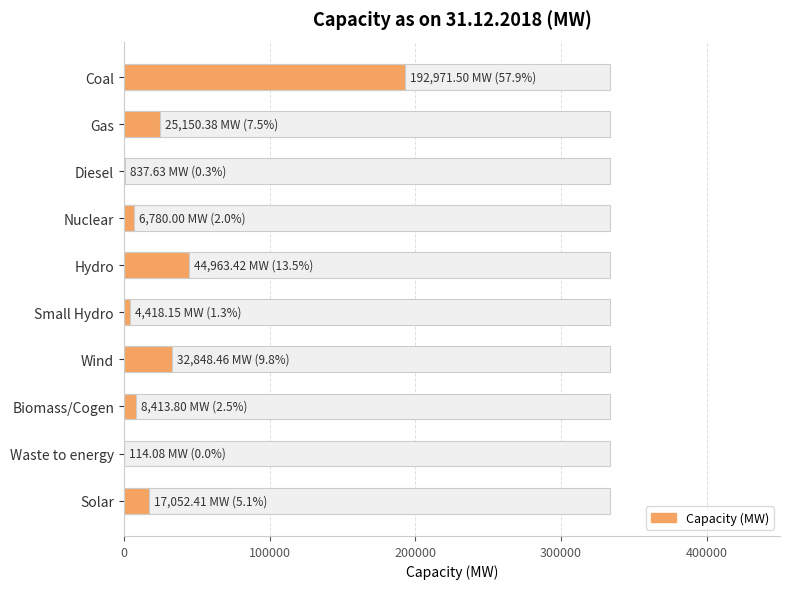

How many values are below 17052?

5